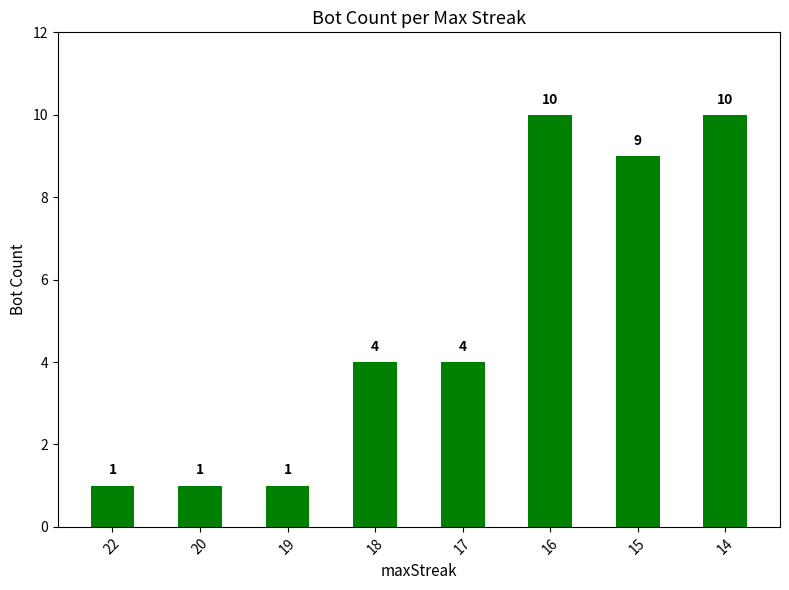

What is the value of the 7th bar from the left?

9